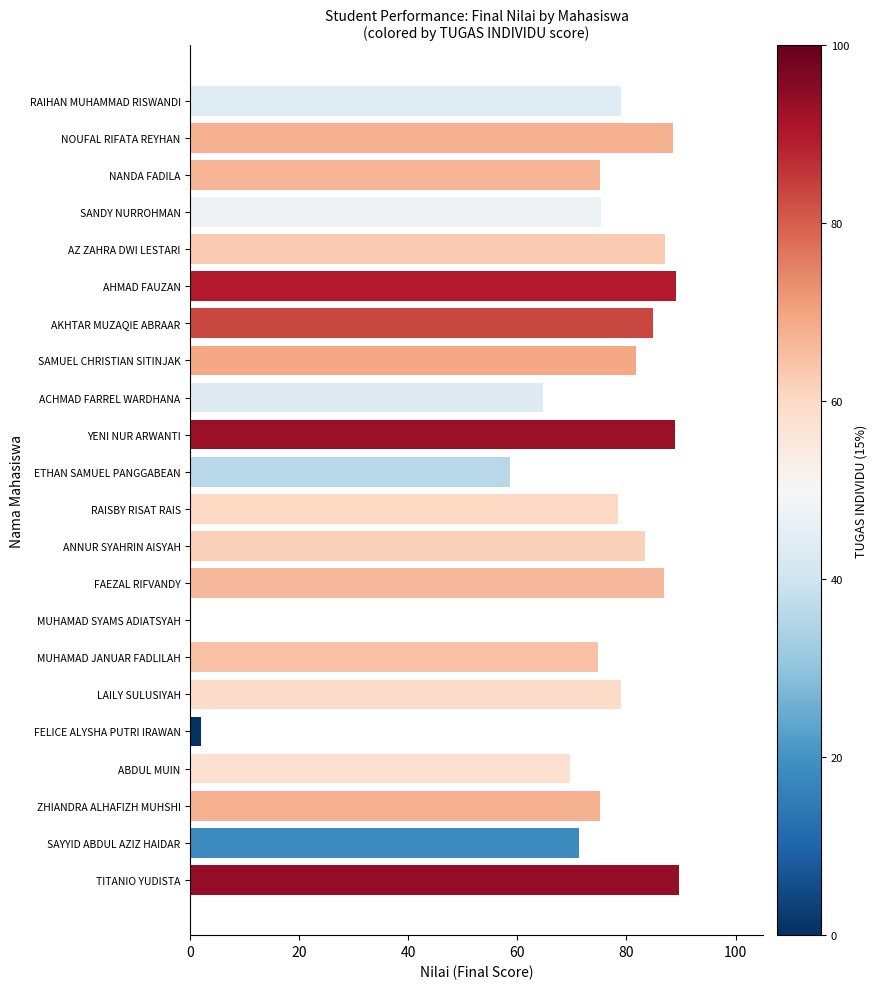

True or false: the data shows 132.8 at ANNUR SYAHRIN AISYAH.

False